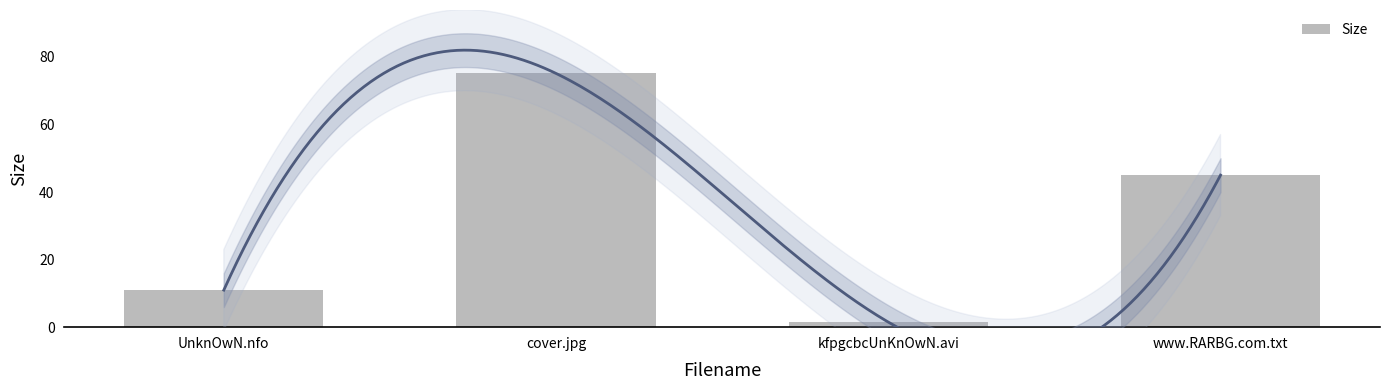

What value does the data have at cover.jpg?

75.1